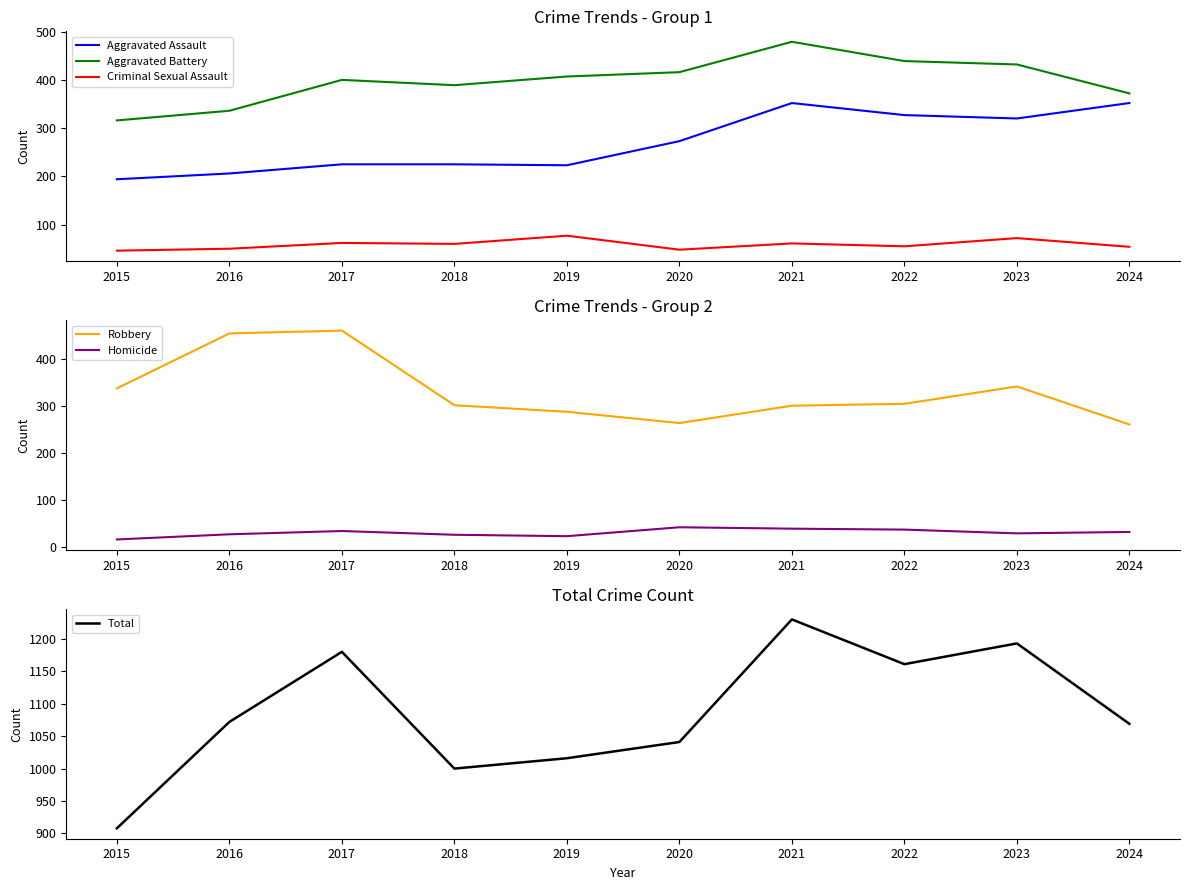

True or false: Homicide and Total intersect in this chart.

False